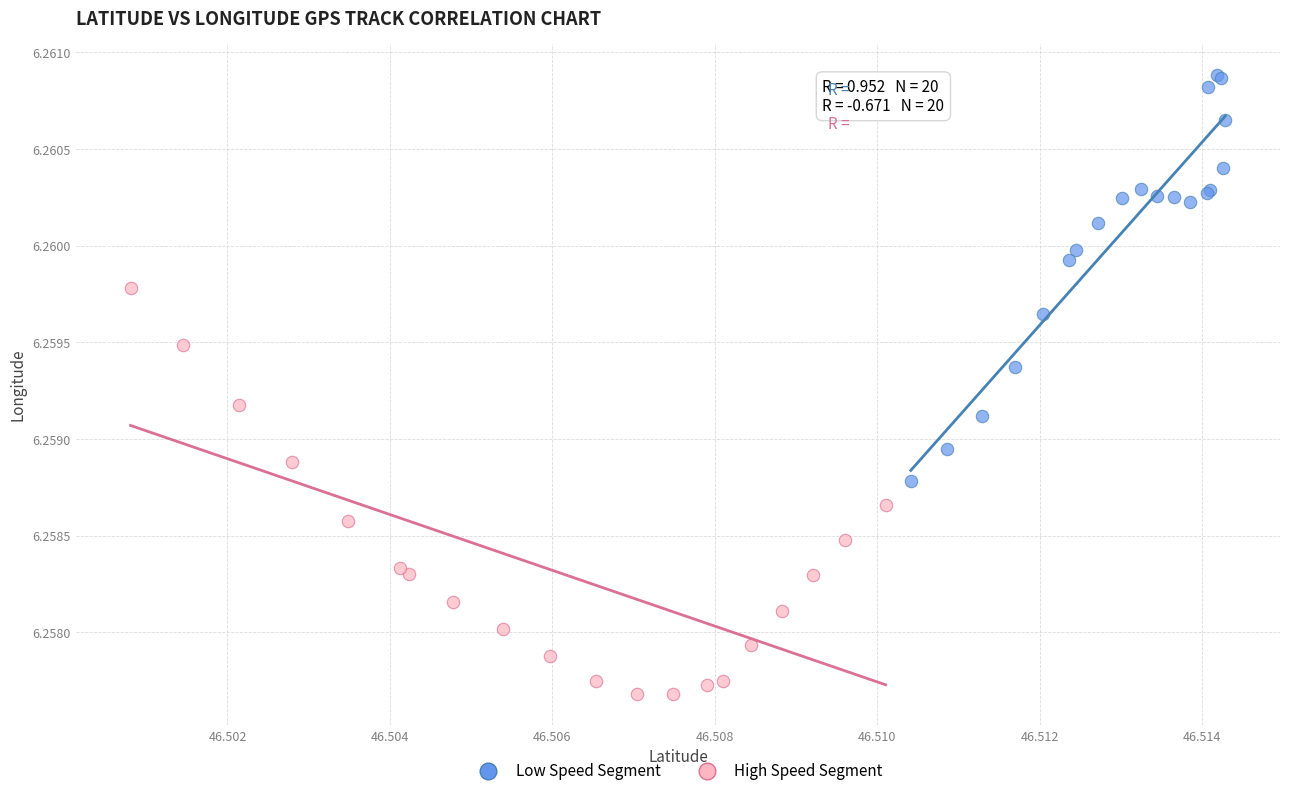

Which series contains the highest Y value?

Low Speed Segment